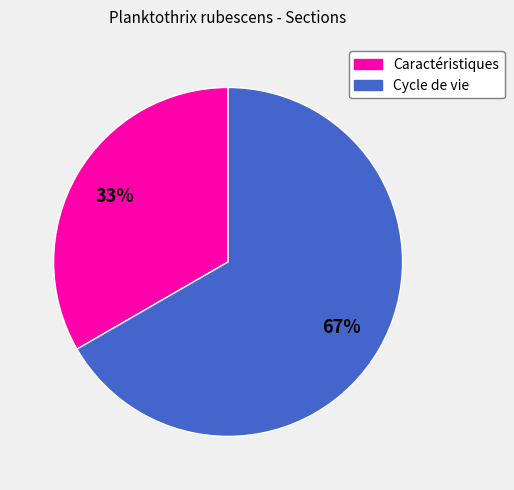

Between Caractéristiques and Cycle de vie, which is larger?

Cycle de vie